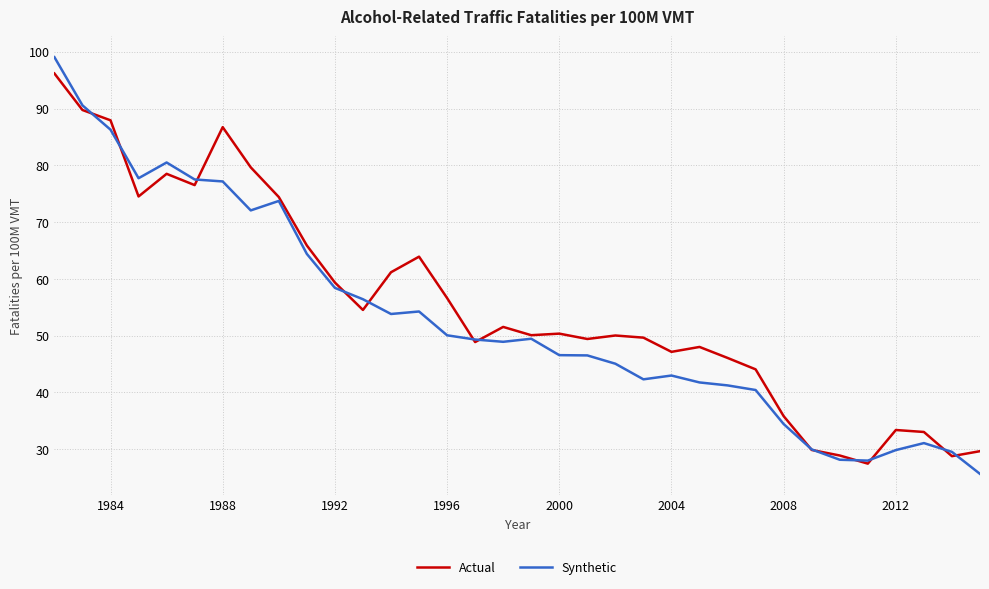

Which series has the widest spread of values?

Synthetic